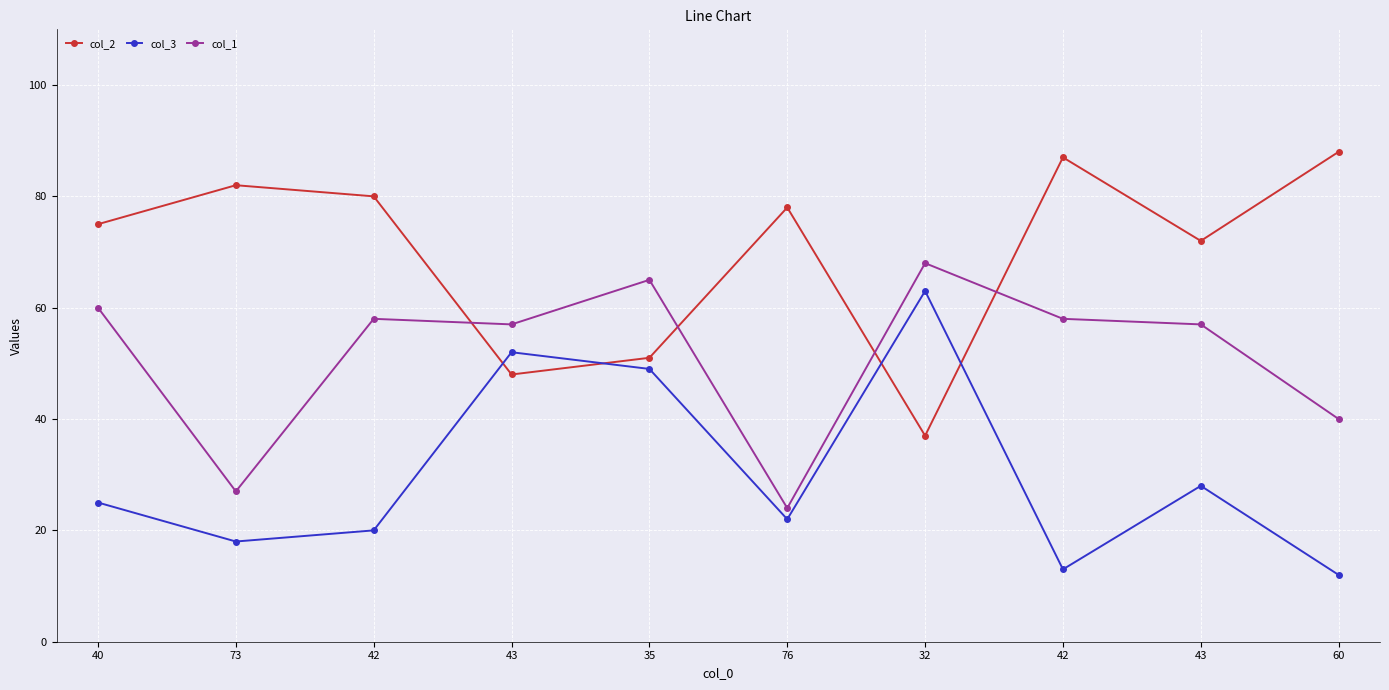

What are all the series names shown in the legend?

col_2, col_3, col_1